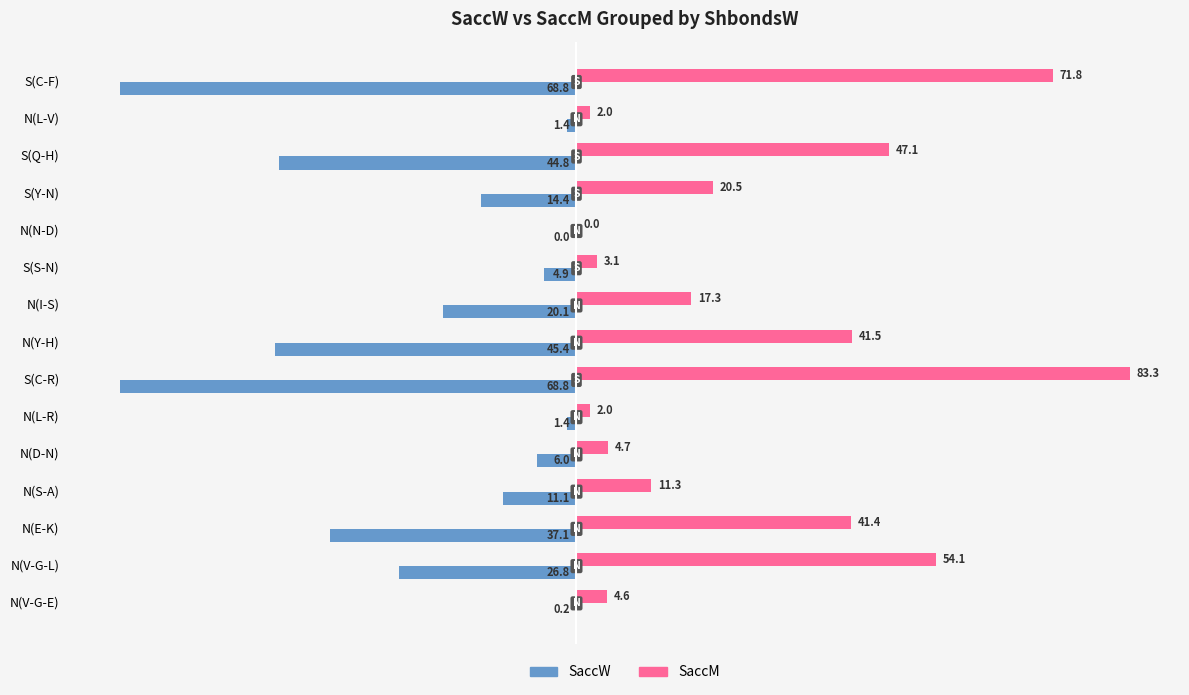

The SaccW series shows -0.2 at N(V-G-E). True or false?

True